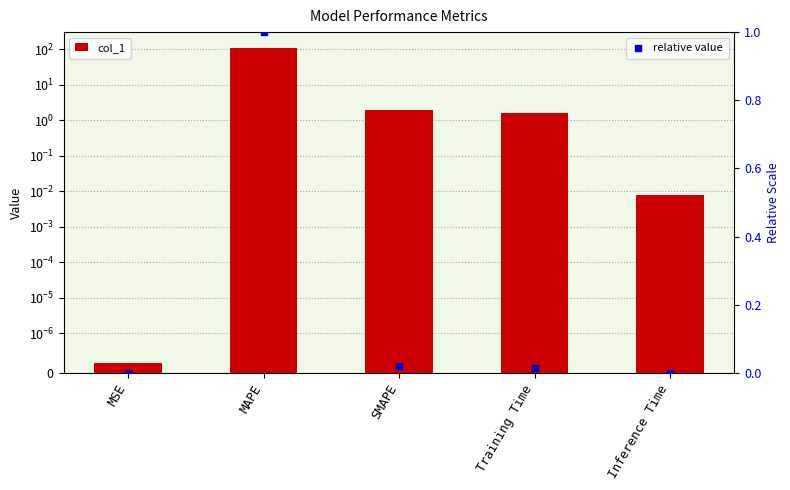

Is the value of relative value at SMAPE greater than the value of col_1 at Inference Time?

Yes